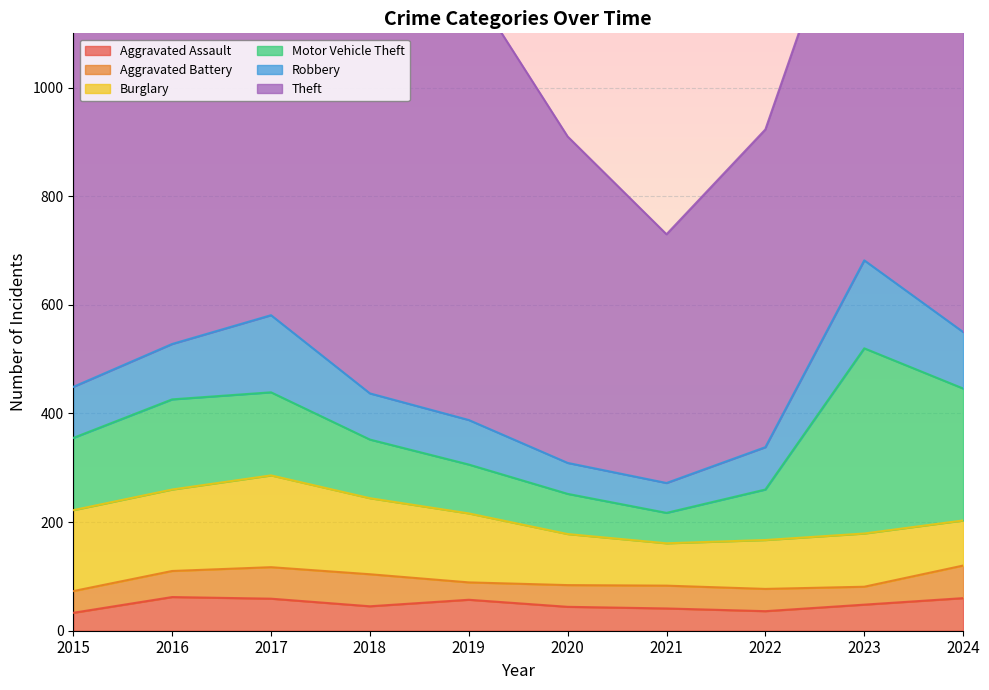

What are all the series names shown in the legend?

Aggravated Assault, Aggravated Battery, Burglary, Motor Vehicle Theft, Robbery, Theft